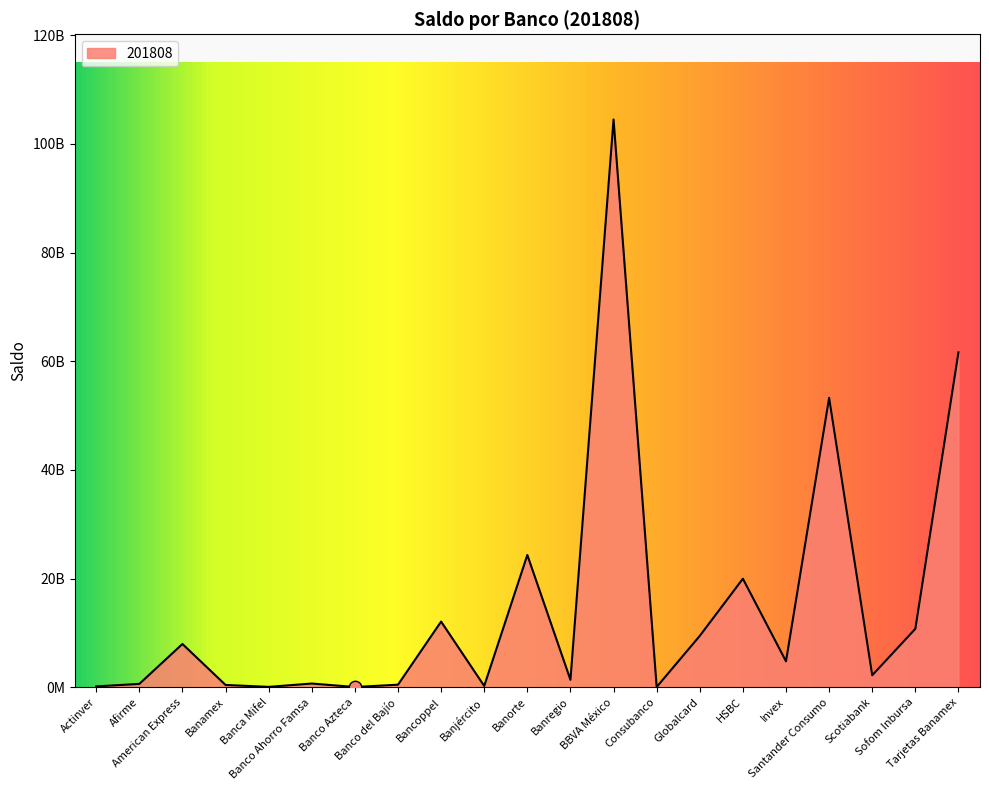

Which has a higher value, Santander Consumo or Banamex?

Santander Consumo